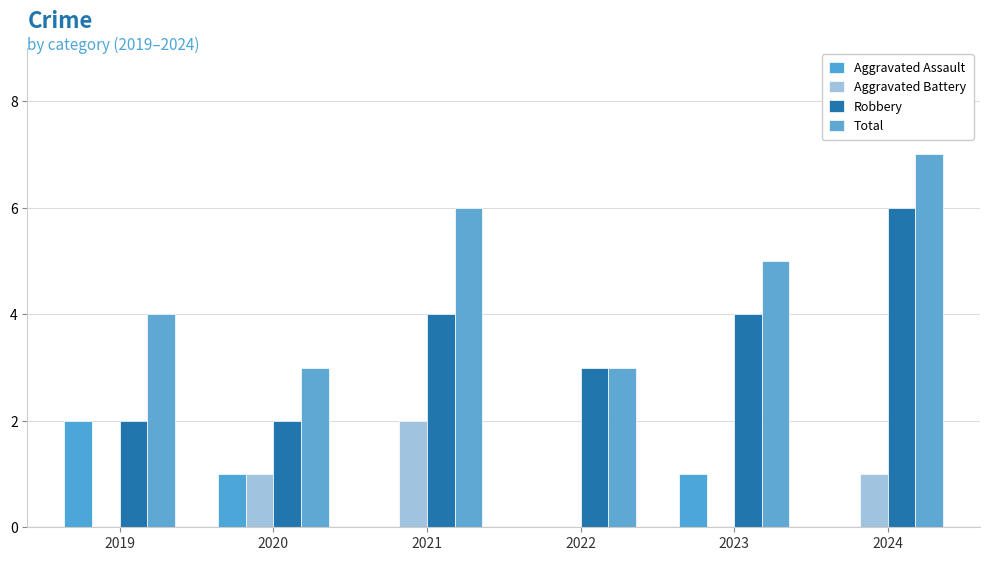

Count the Aggravated Battery values in the range 0 to 1.

5